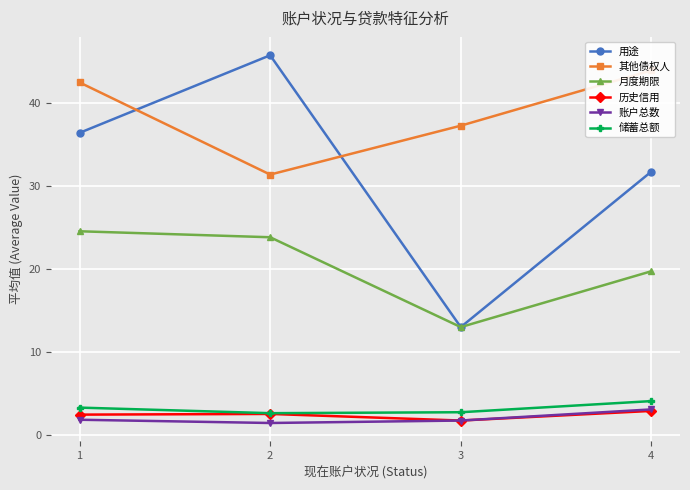

Where does the 月度期限 series first go above 23?

1